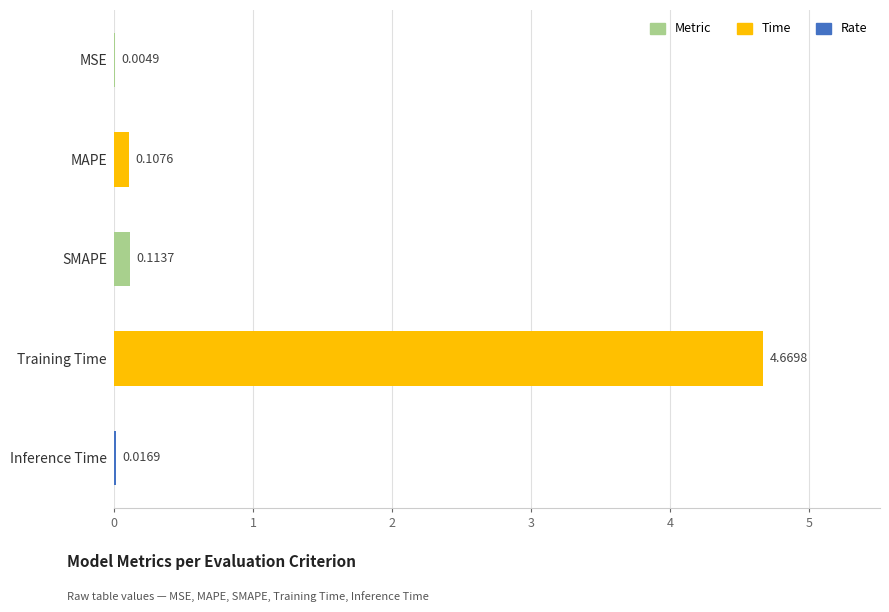

How many distinct data groups are displayed?

1